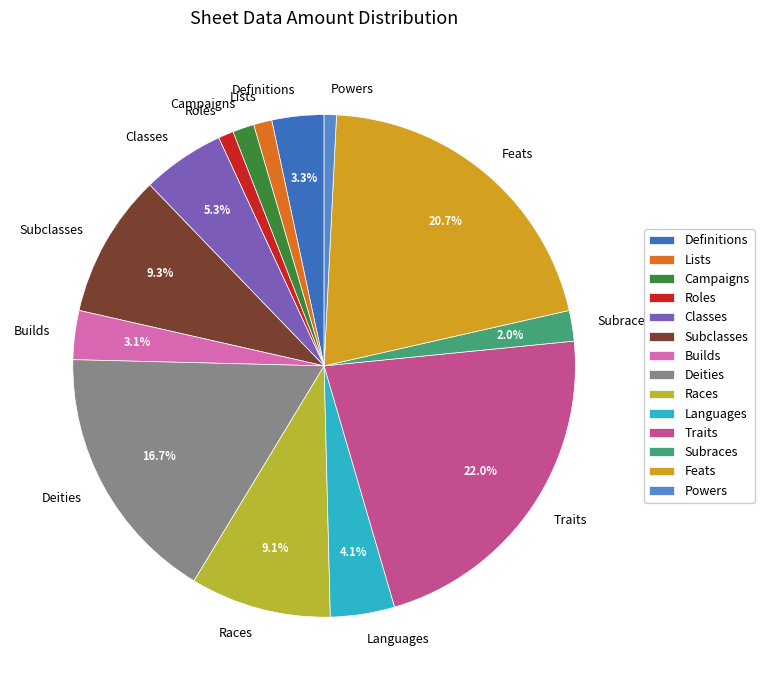

Is there any slice that represents more than half of the pie?

No